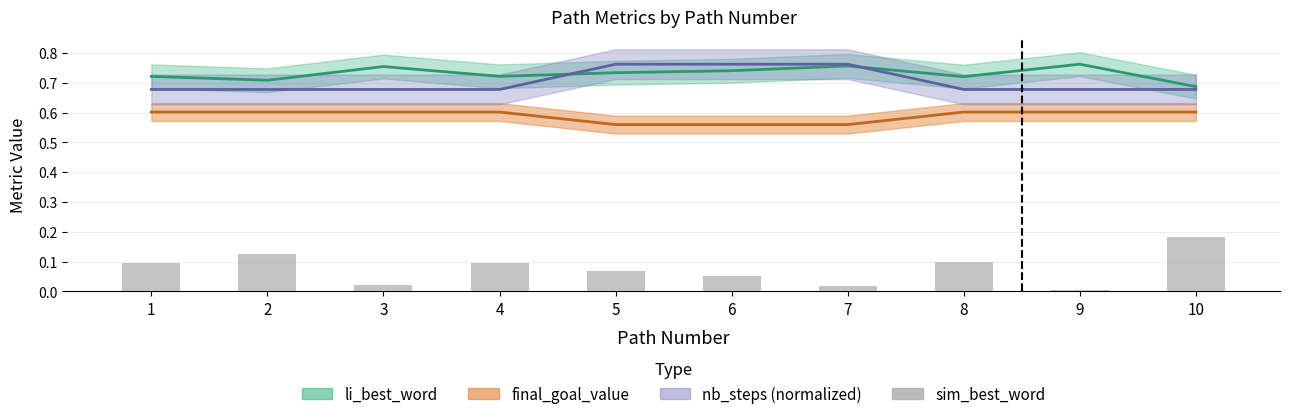

List the labels in order of value, largest first.

10, 2, 8, 1, 4, 5, 6, 3, 7, 9